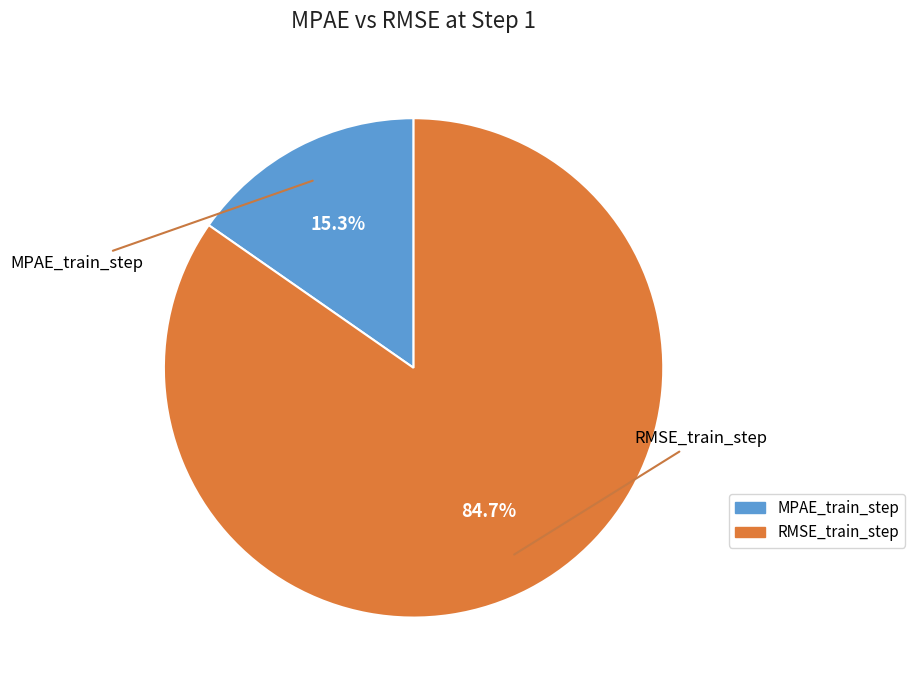

Which slice represents more than half of the pie?

RMSE_train_step